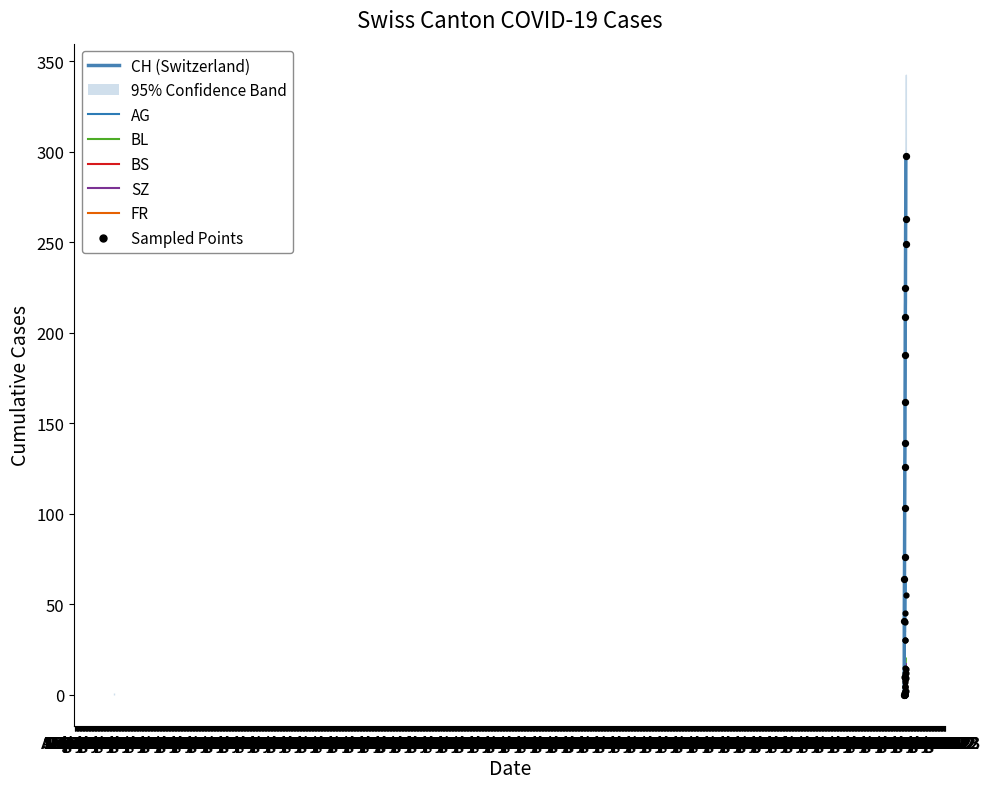

What are all the series names shown in the legend?

CH (Switzerland), AG, BL, BS, SZ, FR